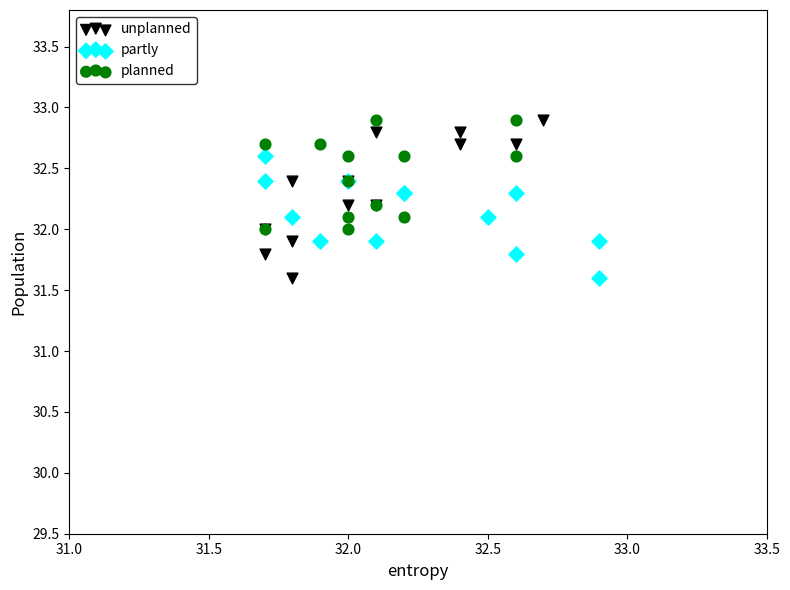

Which series has the largest Y range (max minus min)?

unplanned